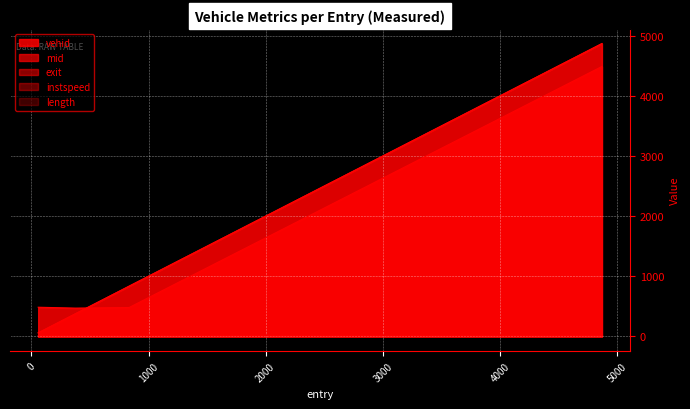

At which category is the sum across all series the highest?

4868.254174399482